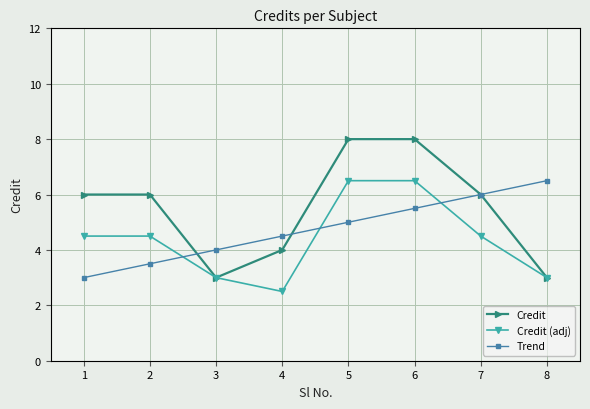

Is it true that Trend equals 6.8 at 3?

False